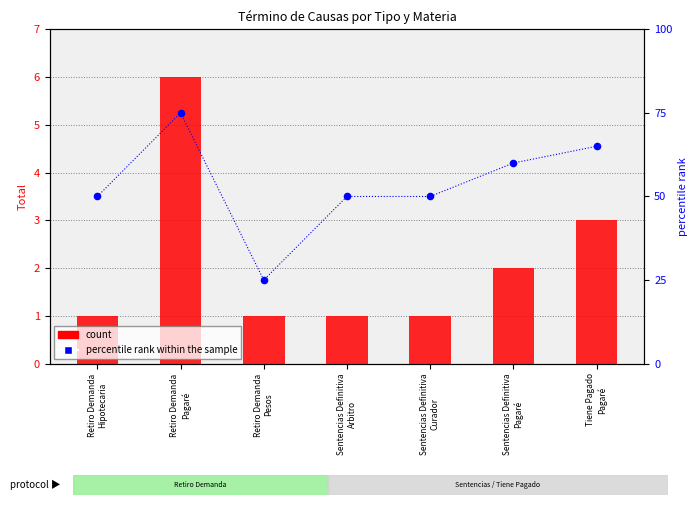

Which series has the largest total across all categories?

percentile rank within the sample